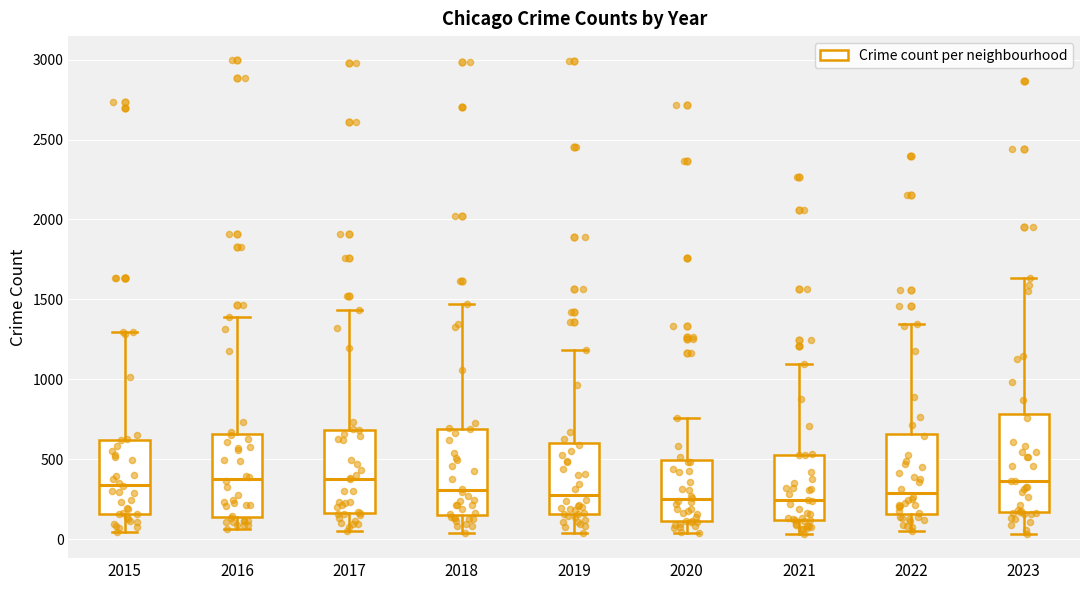

Reading left to right, transcribe this box plot: for each box, give where its median line is, the range the box spans, and where its two whiskers end, as read against the y-axis. The values are not printed on the chart, so give them approximately, as read against the axis.

2015: median 350, box 150 to 600, whiskers 50 to 1300
2016: median 400, box 150 to 650, whiskers 50 to 1400
2017: median 400, box 150 to 700, whiskers 50 to 1450
2018: median 300, box 150 to 700, whiskers 50 to 1450
2019: median 300, box 150 to 600, whiskers 50 to 1200
2020: median 250, box 100 to 500, whiskers 50 to 750
2021: median 250, box 100 to 500, whiskers 50 to 1100
2022: median 300, box 150 to 650, whiskers 50 to 1350
2023: median 350, box 150 to 800, whiskers 50 to 1650